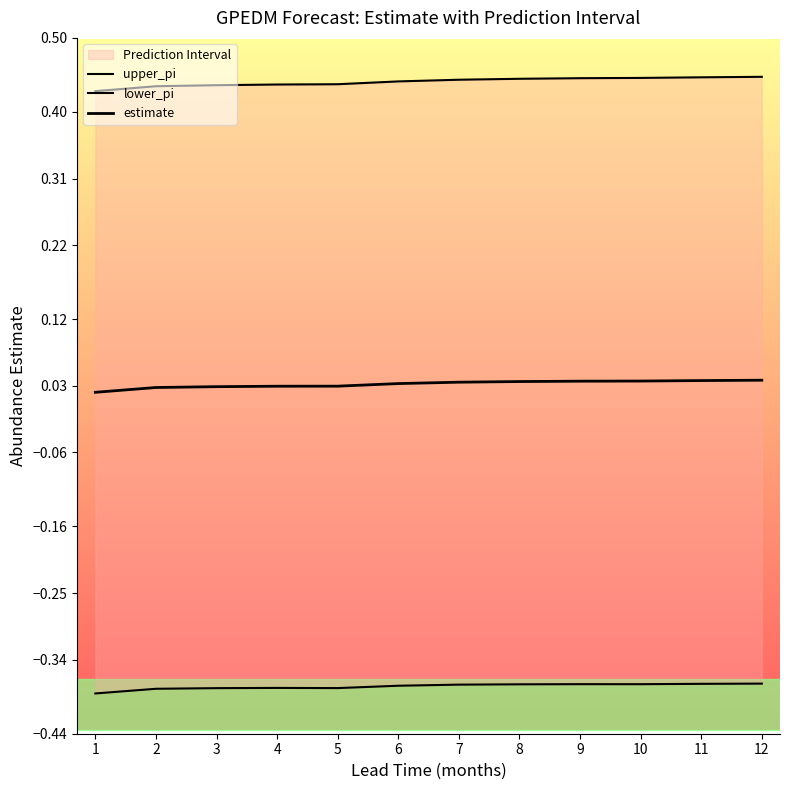

At how many categories does at least one series exceed 0?

12